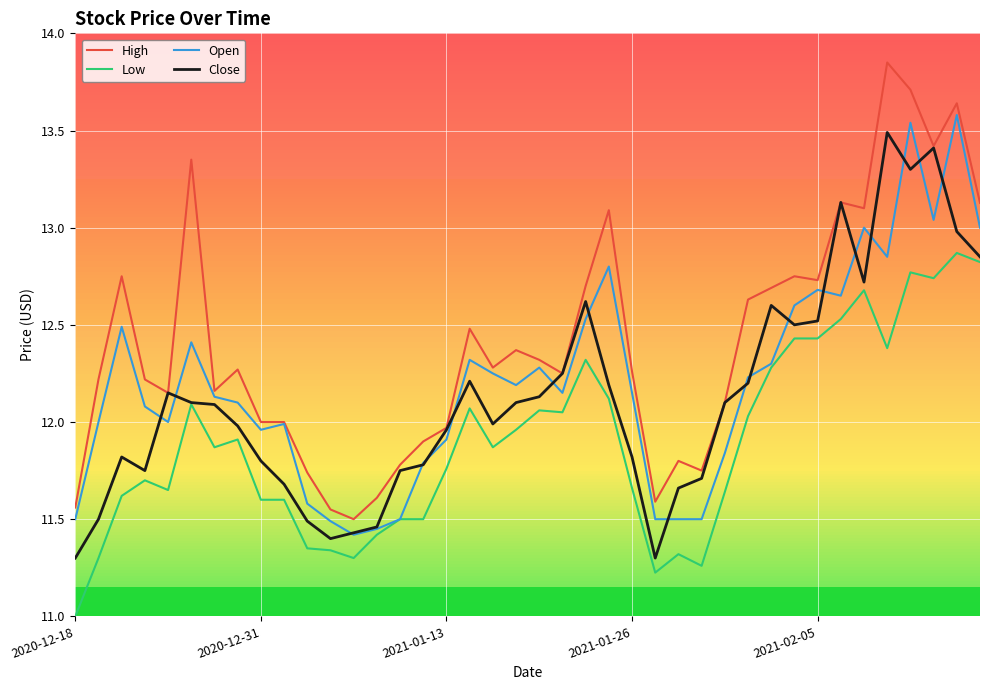

How many categories are shown in the chart?

40